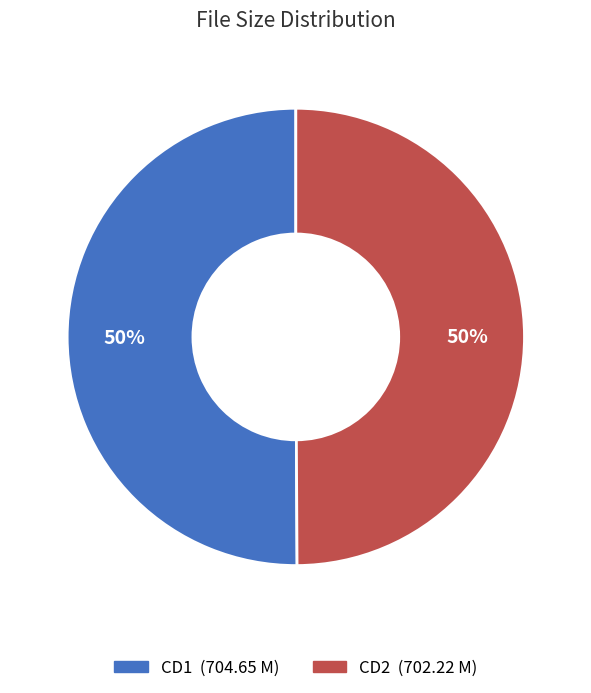

To the nearest percent, what is the average slice percentage?

50%